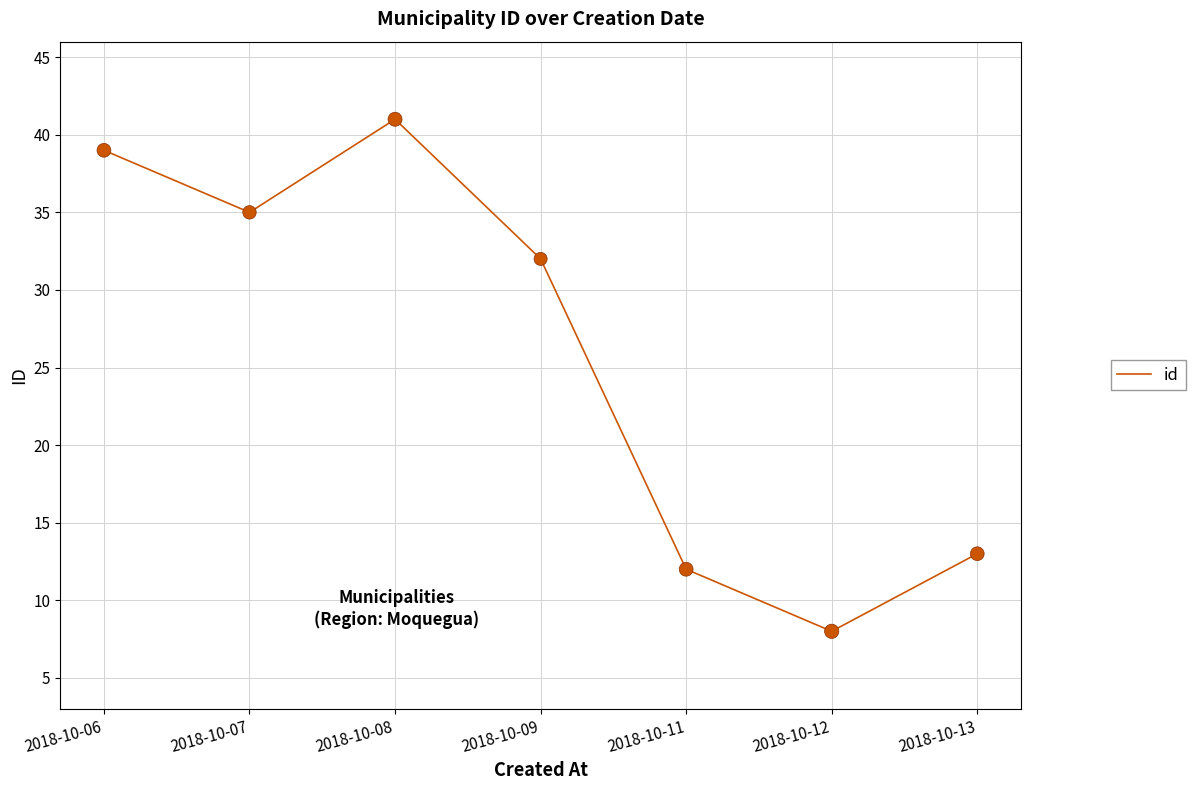

What is the change in value from 2018-10-08 to 2018-10-12?

-33